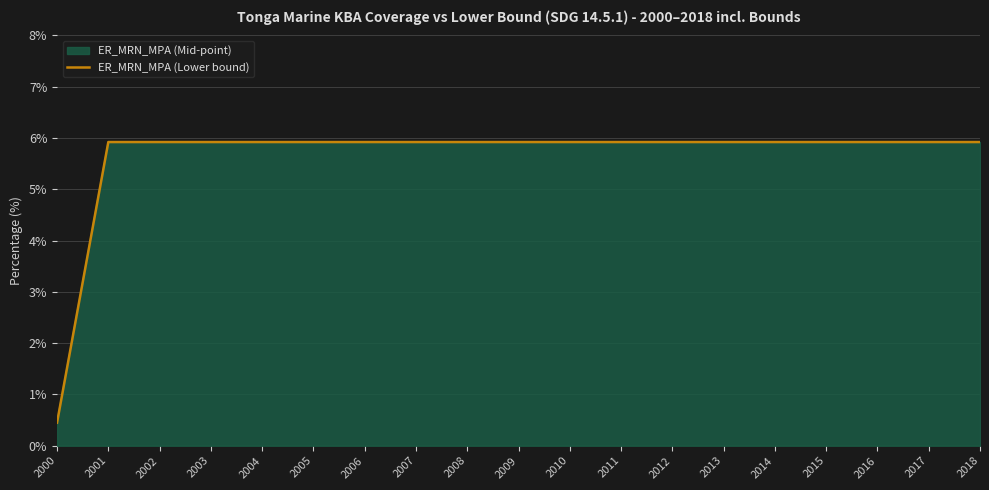

Rank the categories by value from lowest to highest.

2000, 2001, 2002, 2003, 2004, 2005, 2006, 2007, 2008, 2009, 2010, 2011, 2012, 2013, 2014, 2015, 2016, 2017, 2018